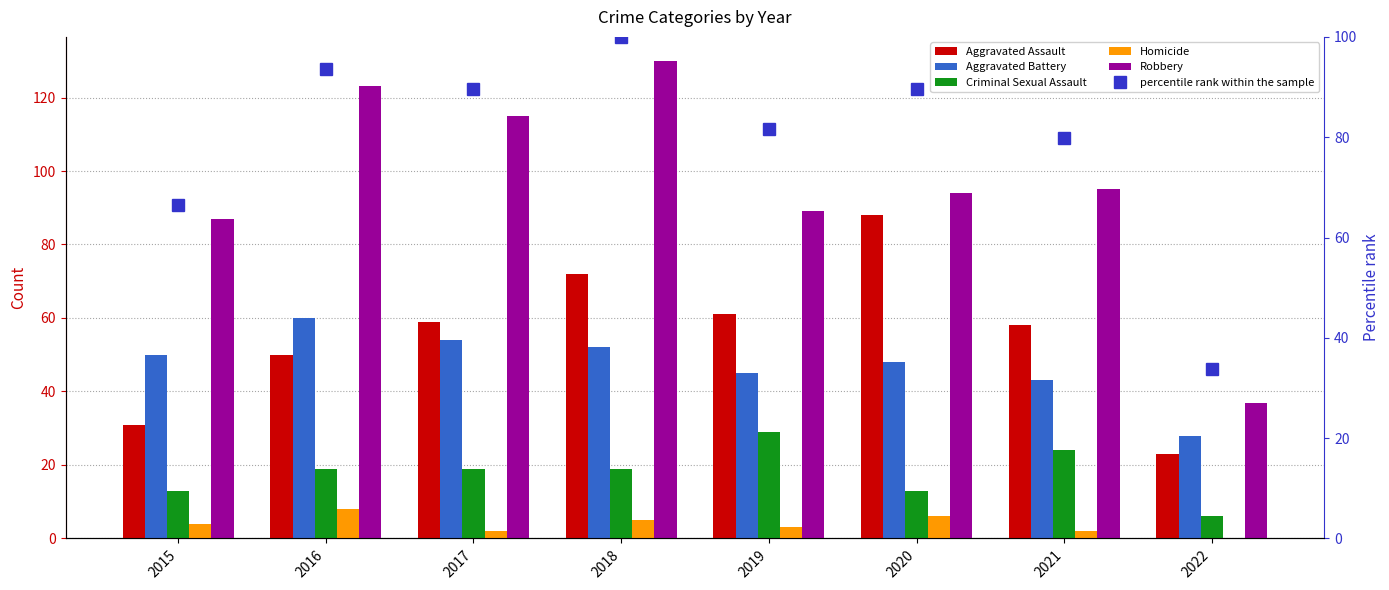

Rank the categories by Homicide value from lowest to highest.

2022, 2017, 2021, 2019, 2015, 2018, 2020, 2016